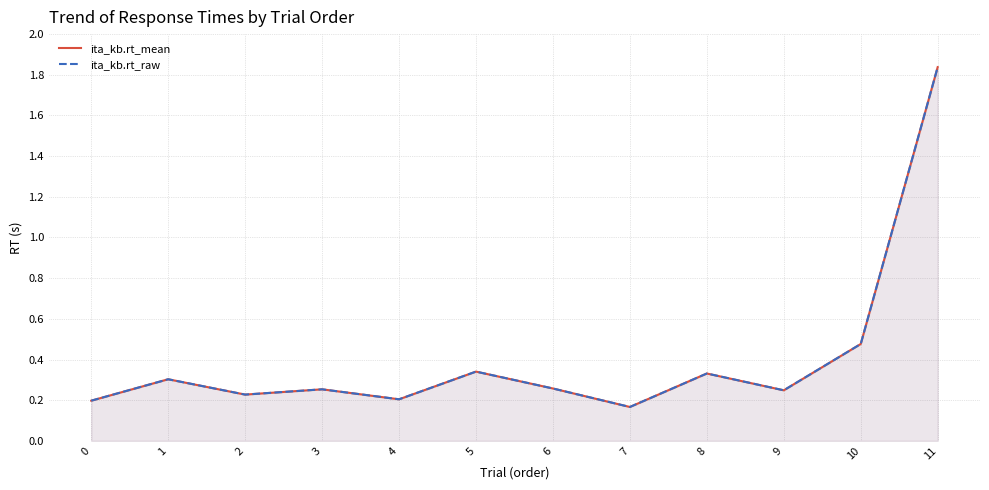

Is the value of ita_kb.rt_raw at 11 greater than the value of ita_kb.rt_mean at 10?

Yes